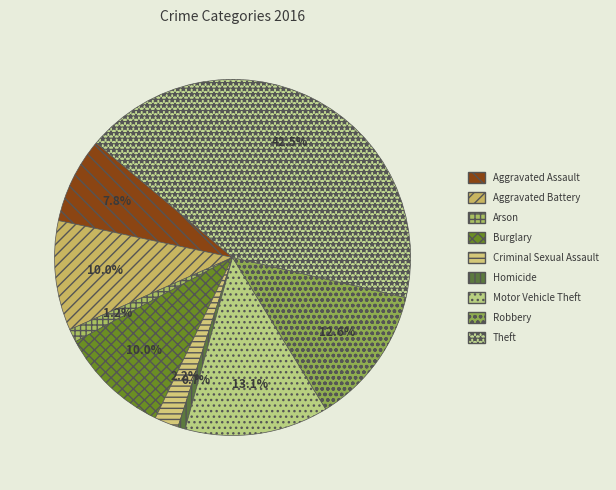

Count the number of slices in the pie.

9